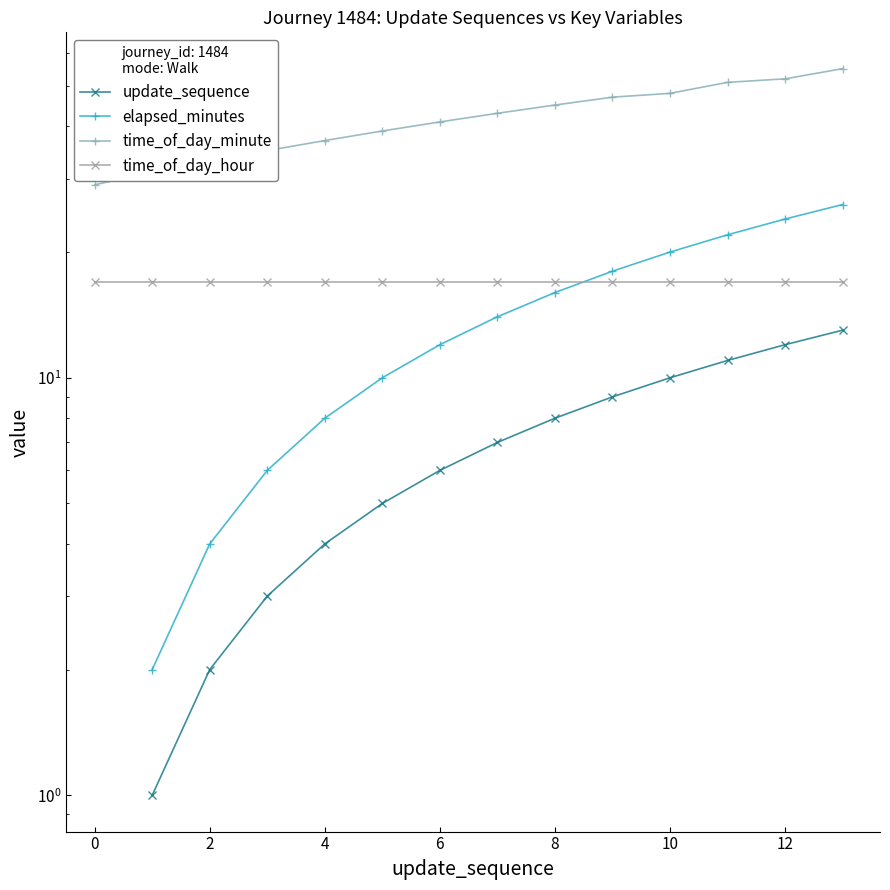

The value of elapsed_minutes at 12 is 21.1. True or false?

False